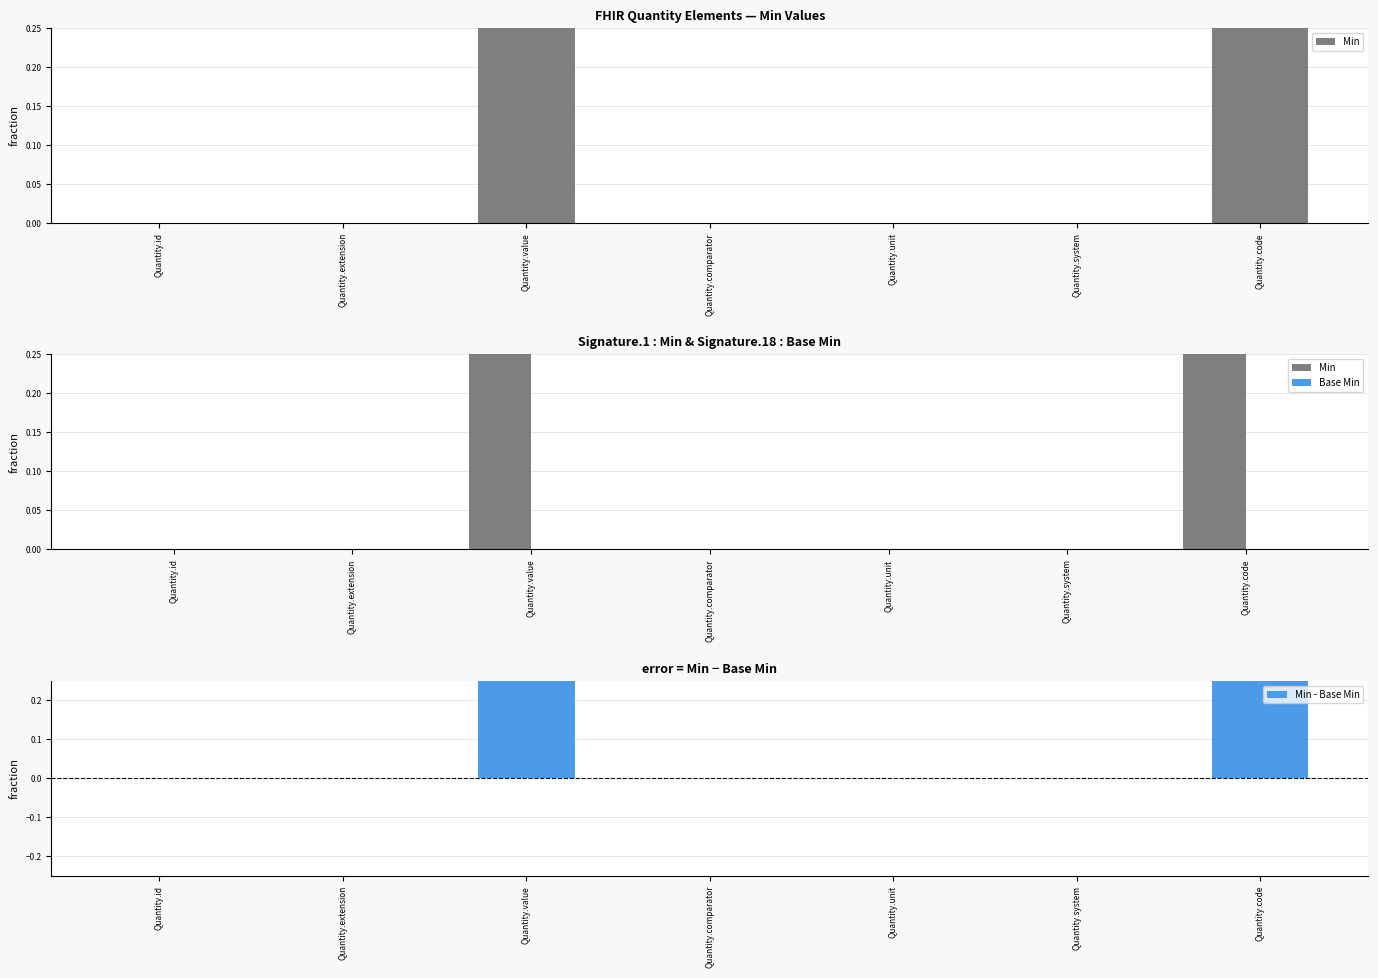

How many Min values are between 0 and 1?

7